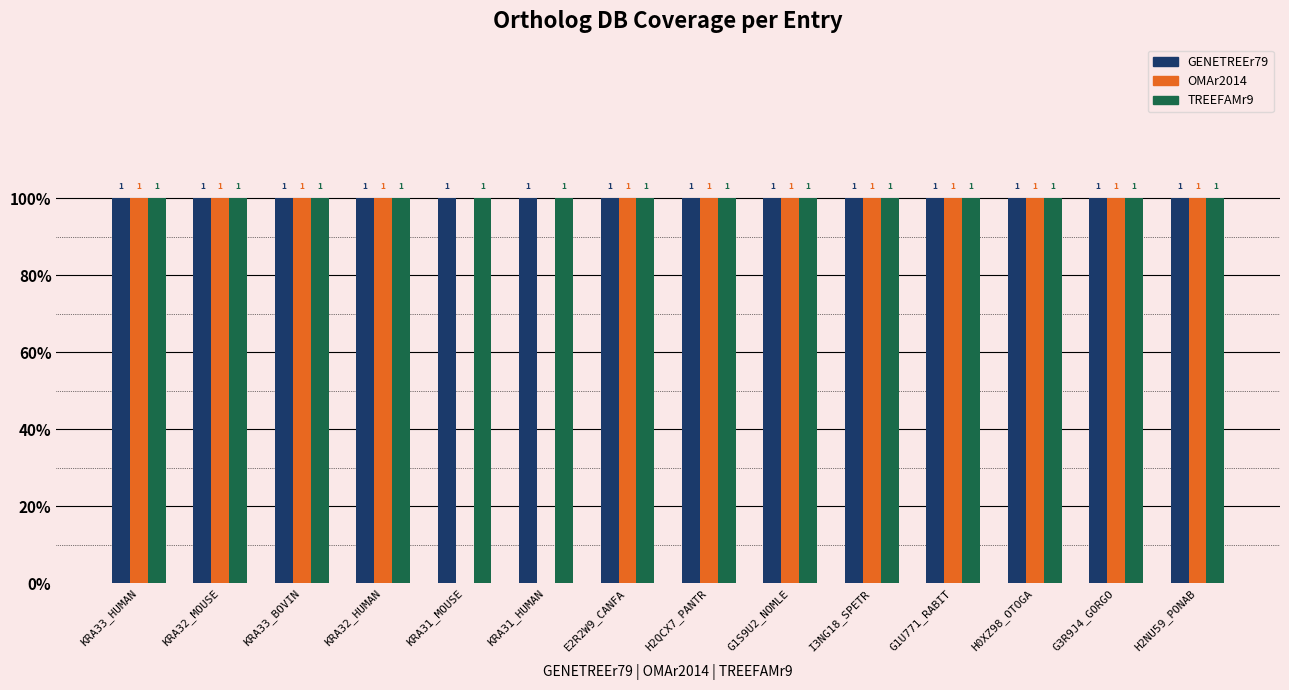

What are all the series names shown in the legend?

GENETREEr79, OMAr2014, TREEFAMr9